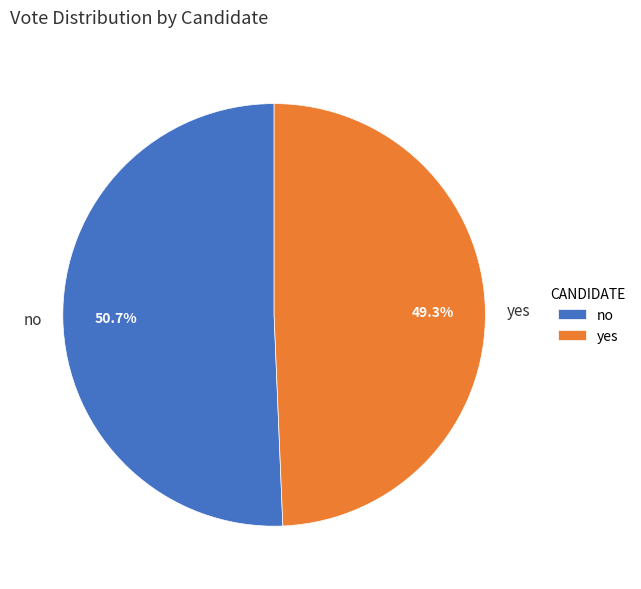

How many slices are in this pie chart?

2